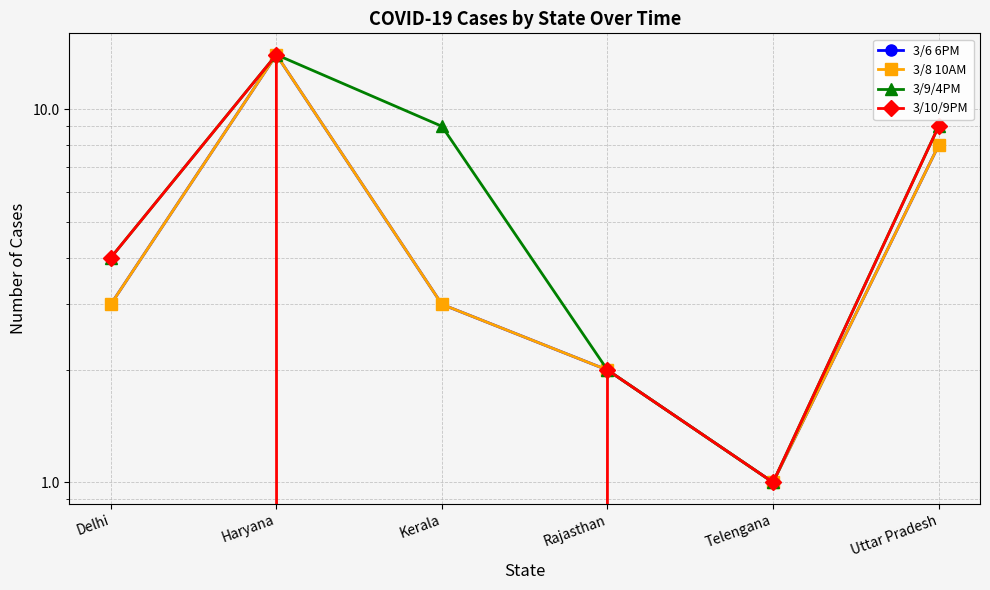

In 3/10/9PM, how many points are higher than both neighbors (excluding endpoints)?

2